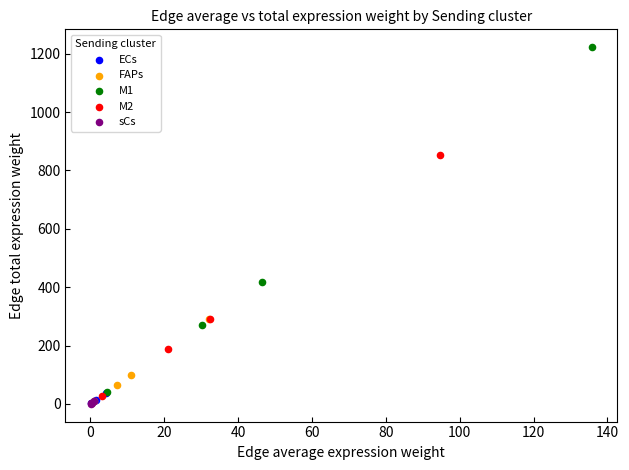

What are all the series names shown in the legend?

ECs, FAPs, M1, M2, sCs